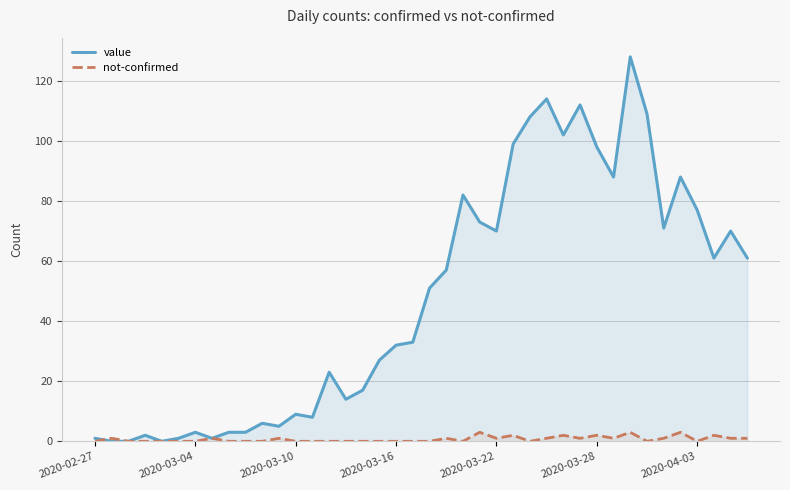

What is the highest value of the not-confirmed series?

3